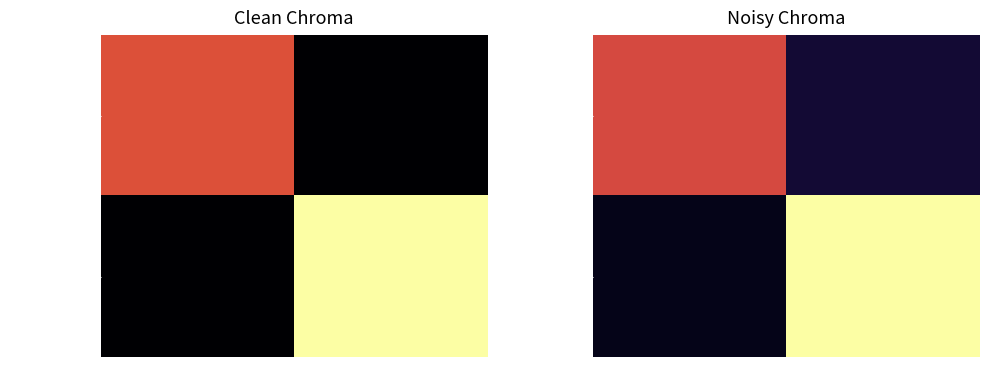

How many categories are shown in the chart?

2